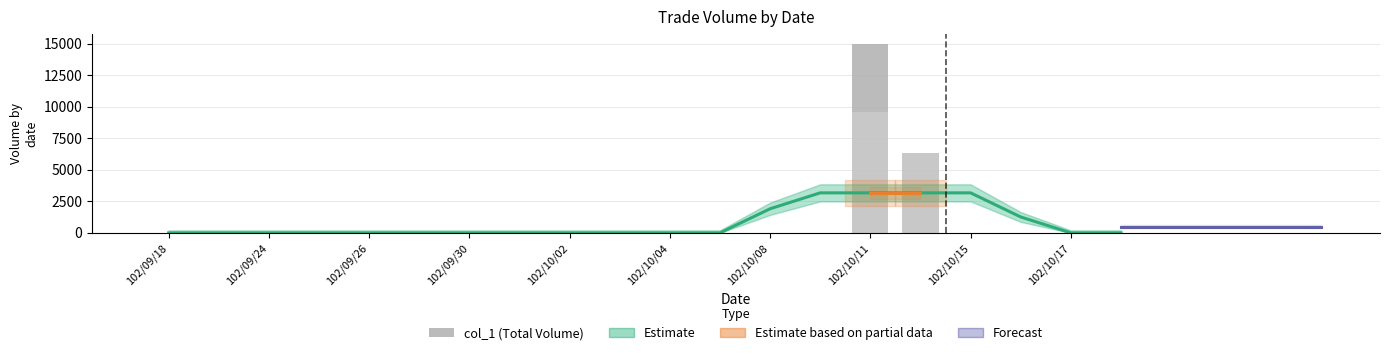

What position from the left is 102/10/17?

19